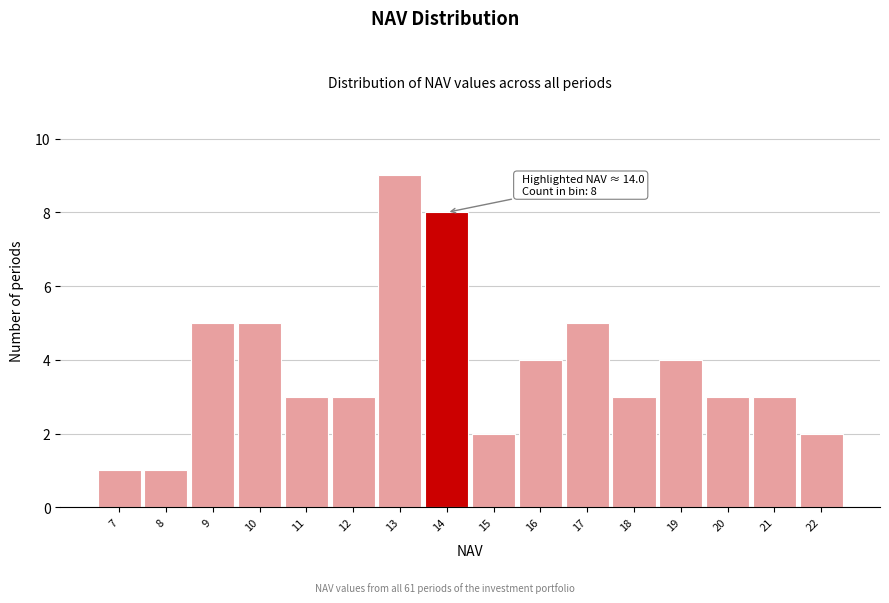

Reading right to left, transcribe all the data shown in this chart.

2	3	3	4	3	5	4	2	8	9	3	3	5	5	1	1